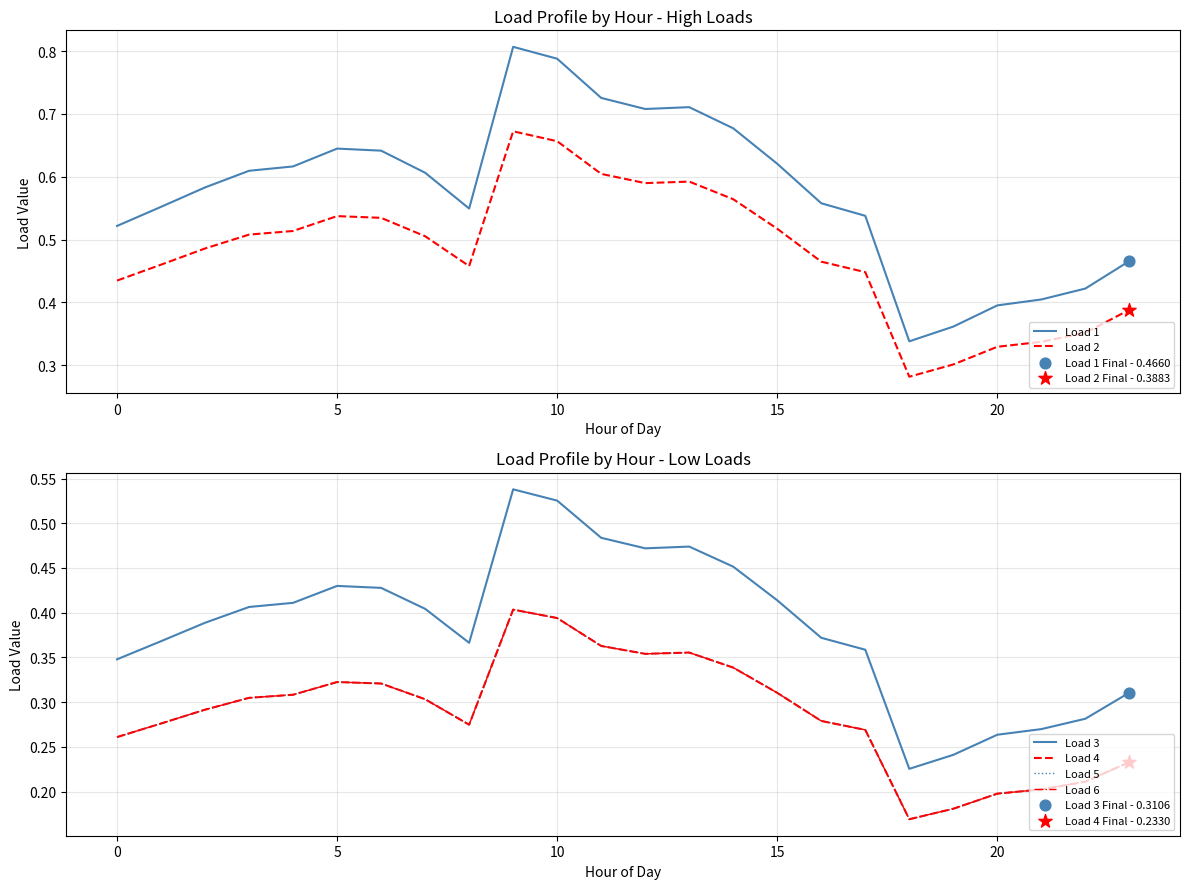

What are all the series names shown in the legend?

Load 1, Load 2, Load 3, Load 4, Load 5, Load 6